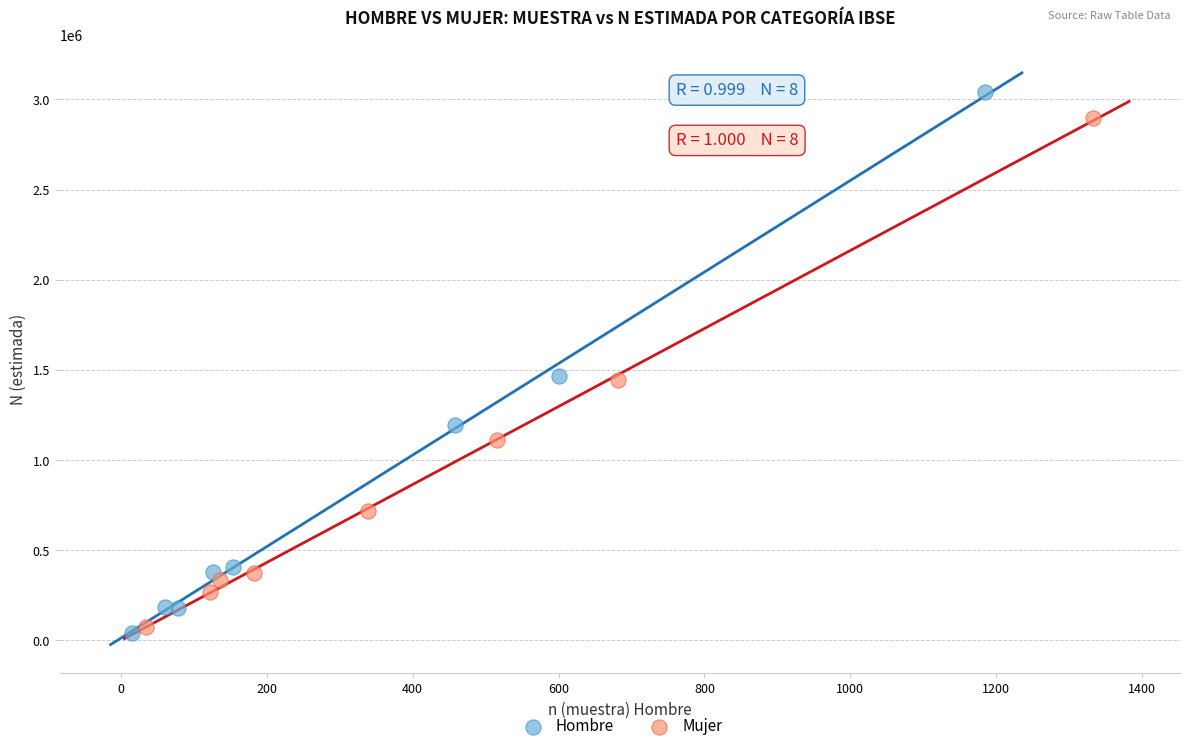

Which series contains the highest Y value?

Hombre